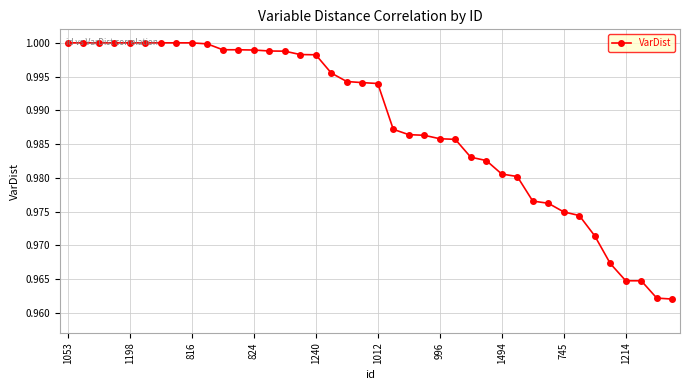

What is the sum of all values?

39.5